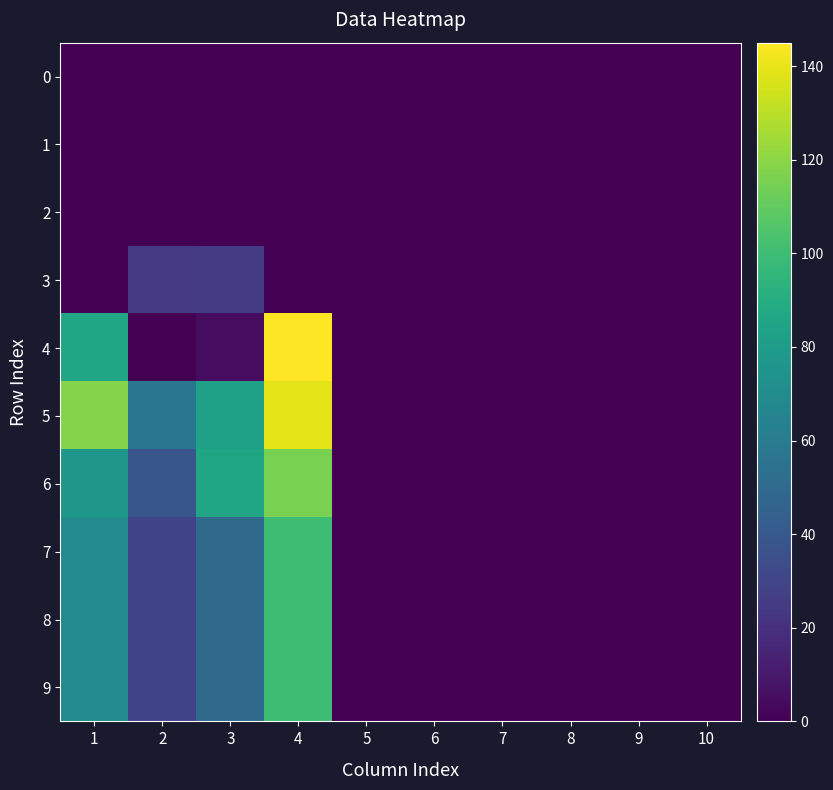

Reading right to left, list all the values displayed in this chart.

0: 10=0	9=0	8=0	7=0	6=0	5=0	4=0	3=0	2=0	1=0
1: 10=0	9=0	8=0	7=0	6=0	5=0	4=0	3=0	2=0	1=0
2: 10=0	9=0	8=0	7=0	6=0	5=0	4=0	3=0	2=0	1=0
3: 10=0	9=0	8=0	7=0	6=0	5=0	4=0	3=26	2=24	1=0
4: 10=0	9=0	8=0	7=0	6=0	5=0	4=145	3=5	2=0	1=85
5: 10=0	9=0	8=0	7=0	6=0	5=0	4=139	3=83	2=57	1=118
6: 10=0	9=0	8=0	7=0	6=0	5=0	4=116	3=86	2=39	1=77
7: 10=0	9=0	8=0	7=0	6=0	5=0	4=100	3=50	2=30	1=70
8: 10=0	9=0	8=0	7=0	6=0	5=0	4=100	3=50	2=30	1=70
9: 10=0	9=0	8=0	7=0	6=0	5=0	4=100	3=50	2=30	1=70